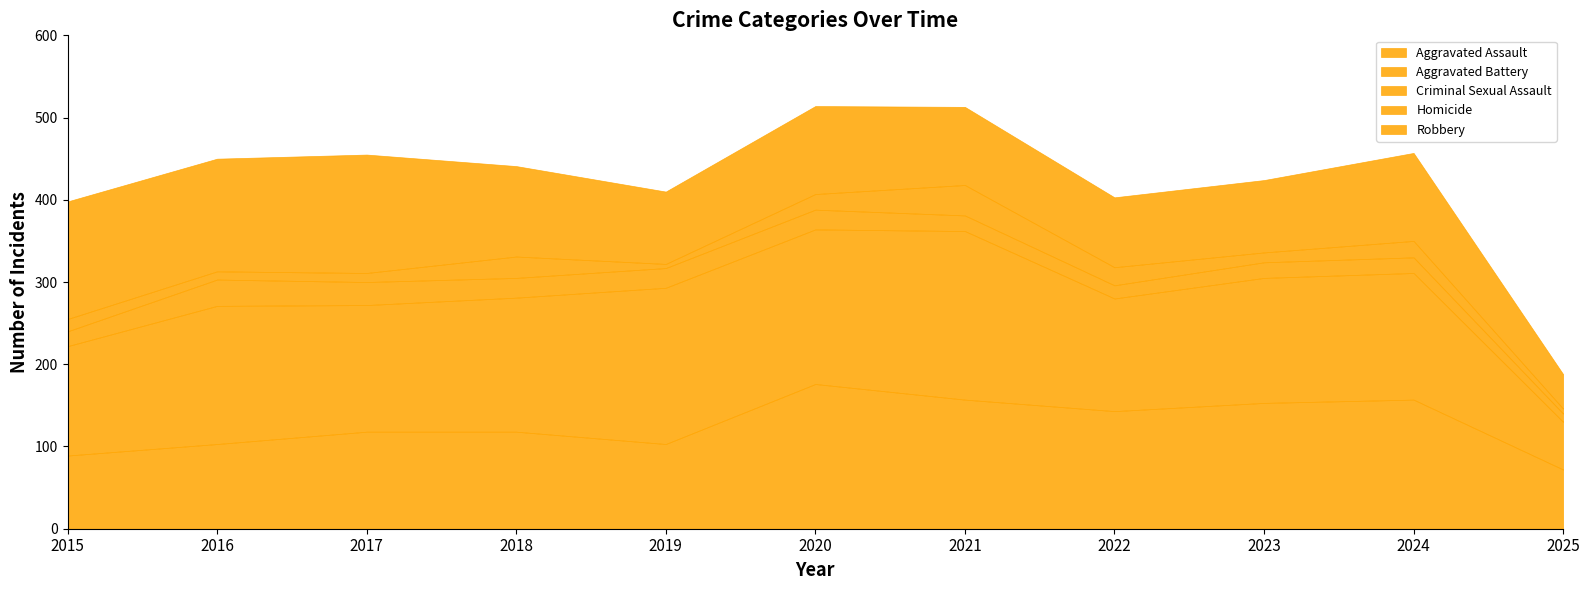

Which label corresponds to the smallest value in the chart?

2019